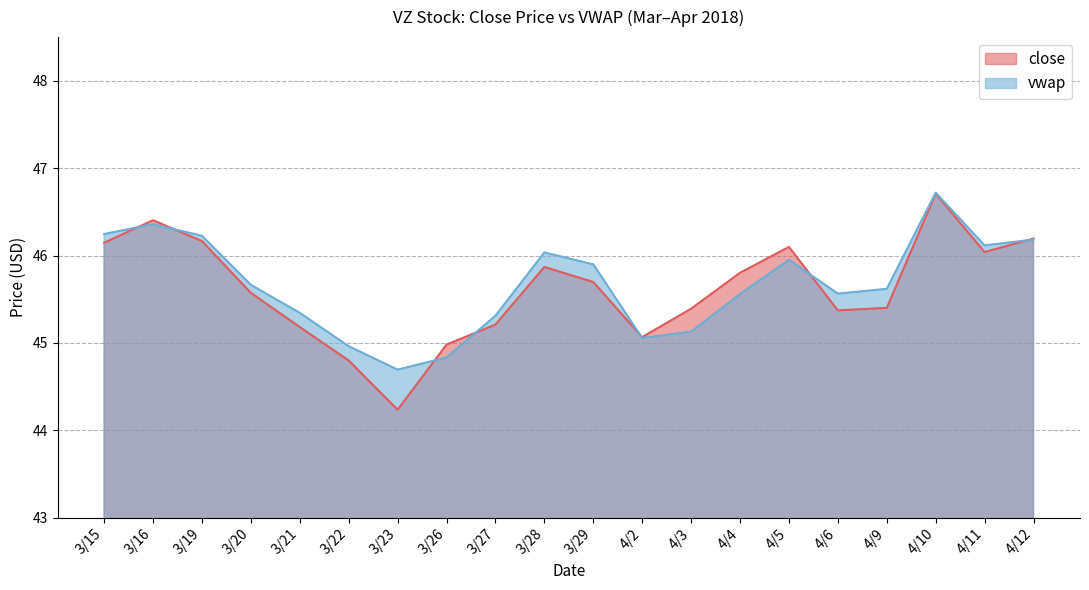

The close series shows 46.2 at 3/19. True or false?

True